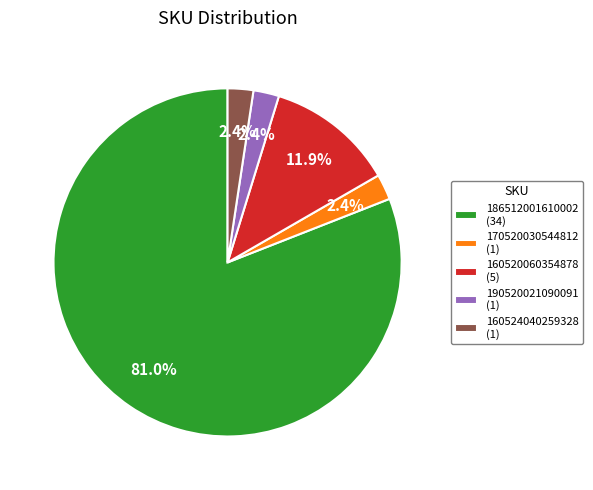

How many slices are in this pie chart?

5